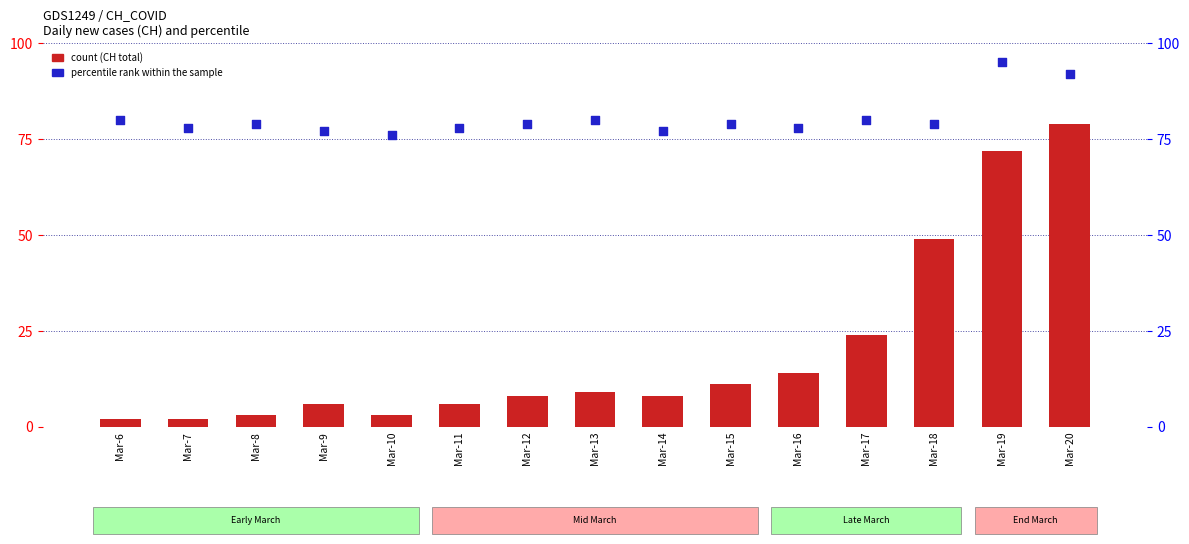

At how many categories does at least one series exceed 94?

1